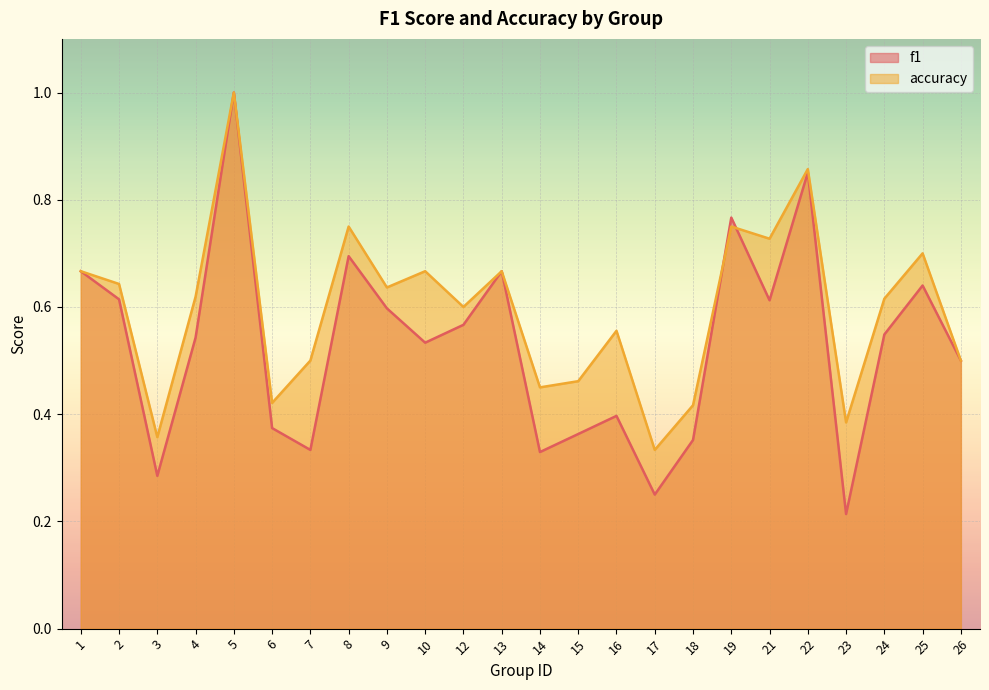

Reading left to right, what are all the values shown in this chart?

f1: 0.7	0.6	0.3	0.5	1.0	0.4	0.3	0.7	0.6	0.5	0.6	0.7	0.3	0.4	0.4	0.2	0.4	0.8	0.6	0.9	0.2	0.5	0.6	0.5
accuracy: 0.7	0.6	0.4	0.6	1.0	0.4	0.5	0.8	0.6	0.7	0.6	0.7	0.5	0.5	0.6	0.3	0.4	0.8	0.7	0.9	0.4	0.6	0.7	0.5